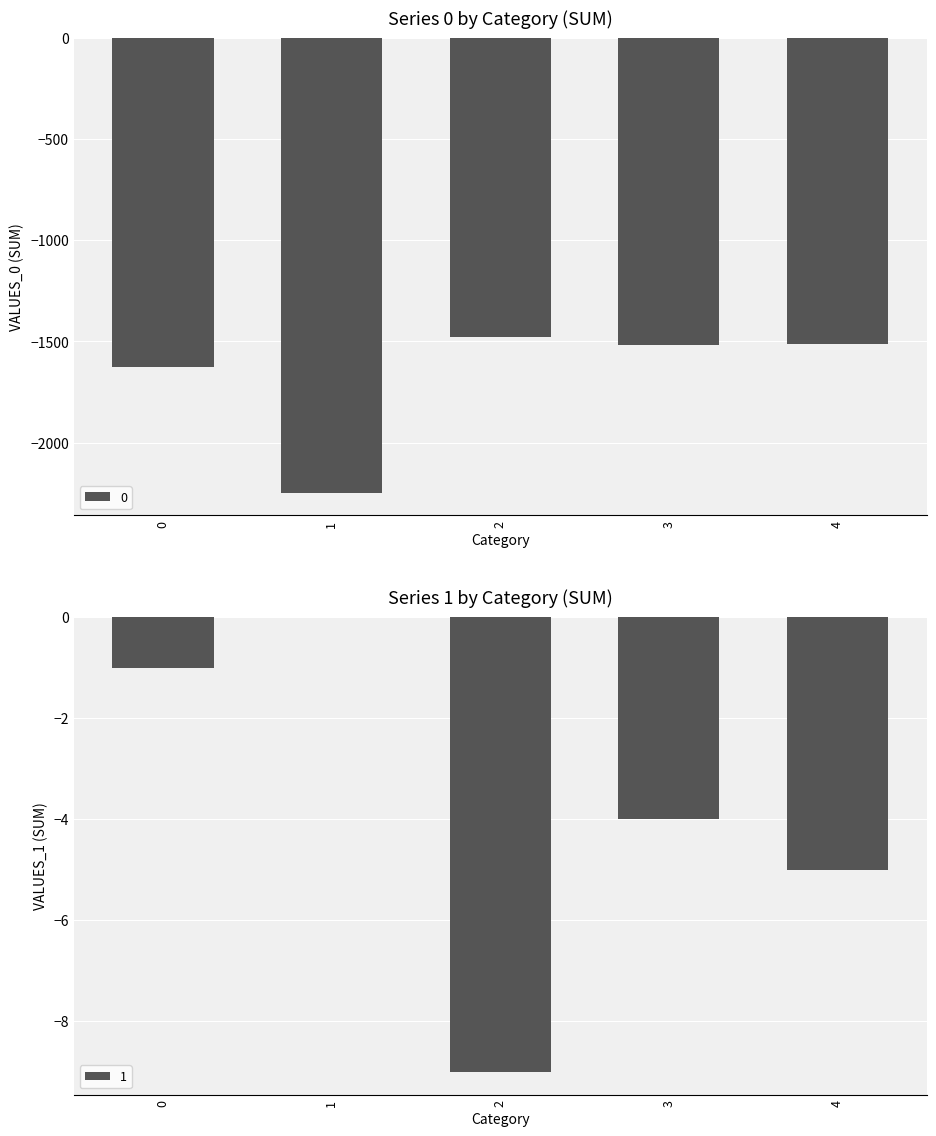

Does the chart contain stacked bars?

No